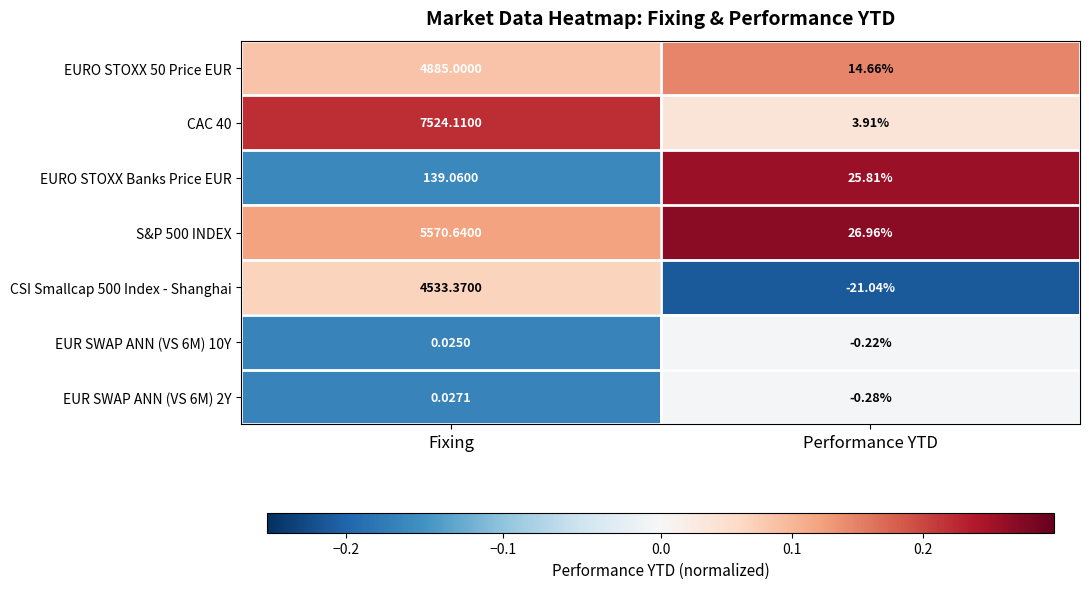

At which category is the sum across all series the highest?

Fixing